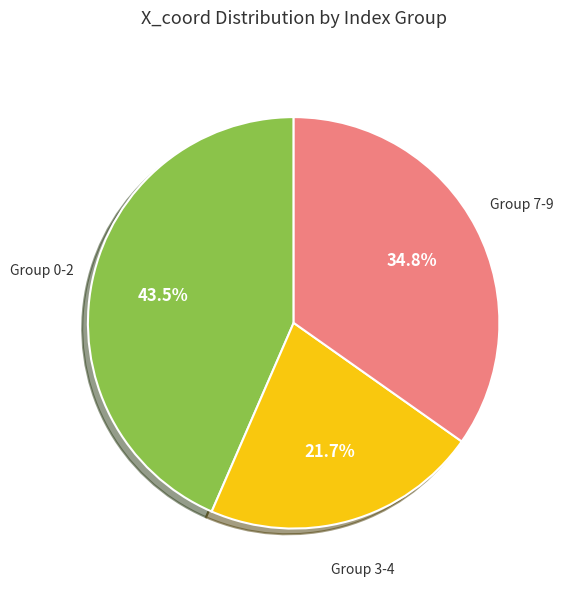

Rank the categories by value from lowest to highest.

Group 3-4, Group 7-9, Group 0-2